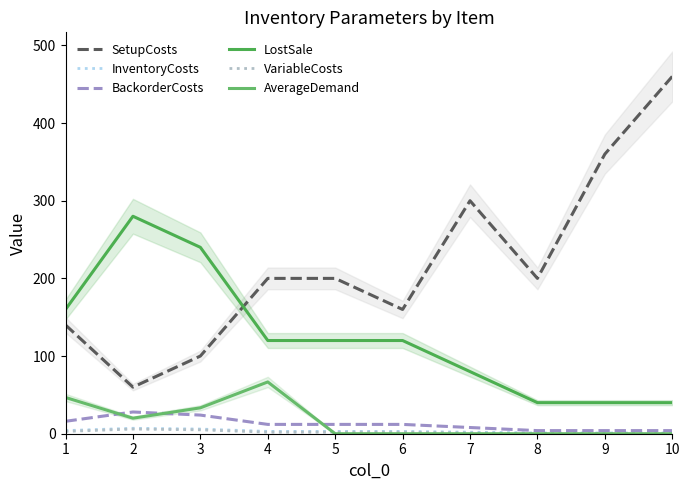

Does the chart have visible grid lines?

No